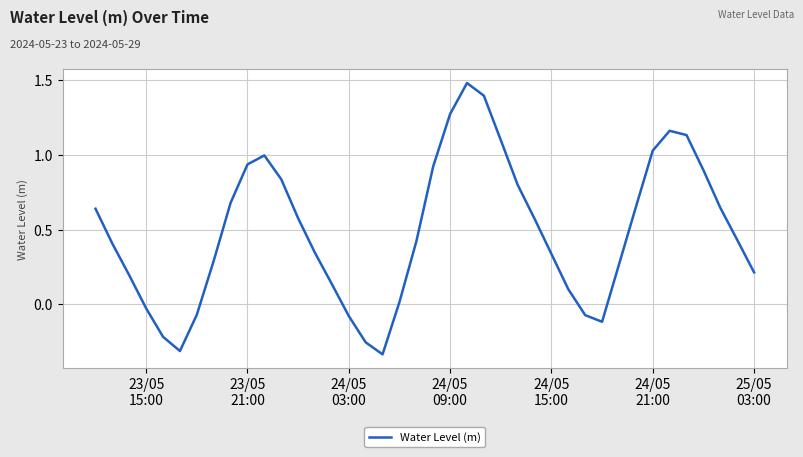

What is the difference between the maximum and minimum values?

1.8